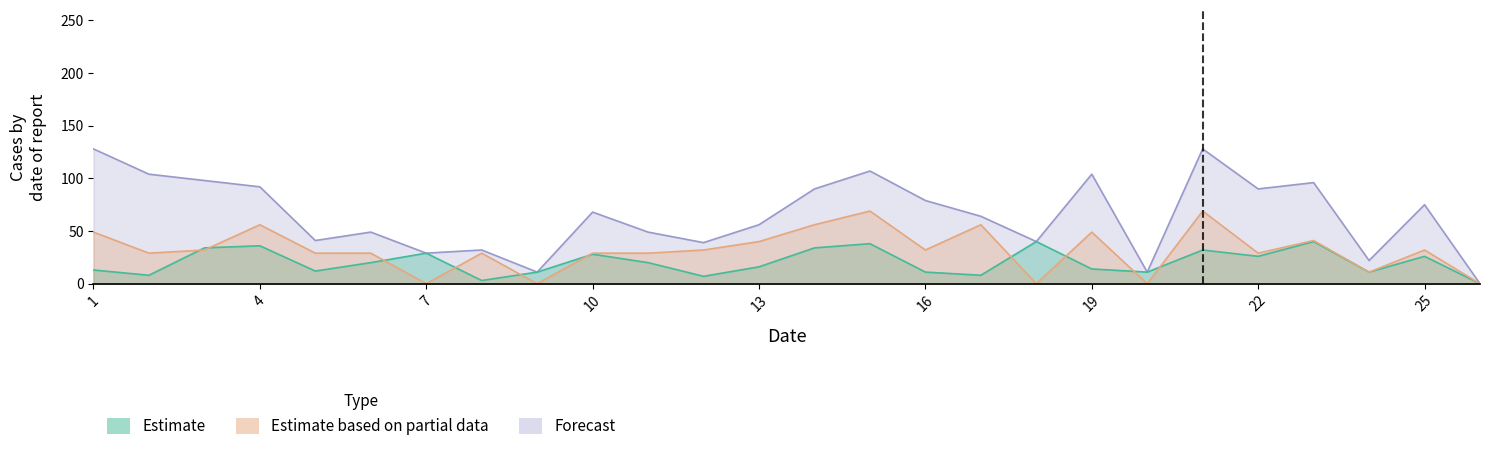

At 23, list the series in order from smallest to largest.

Estimate, Estimate based on partial data, Forecast